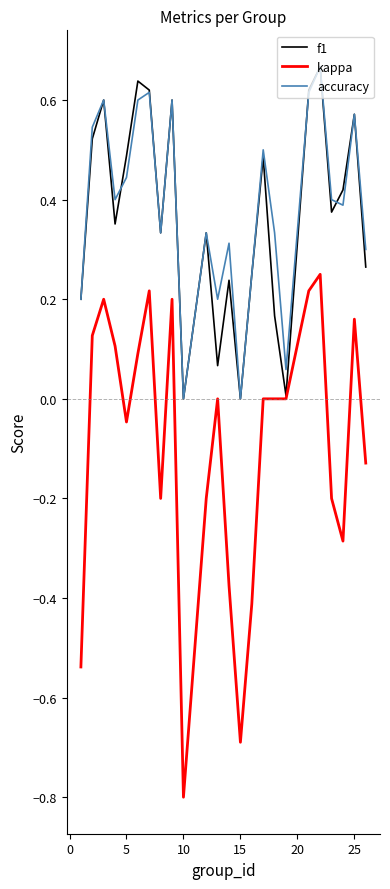

True or false: kappa and accuracy cross at least once.

False